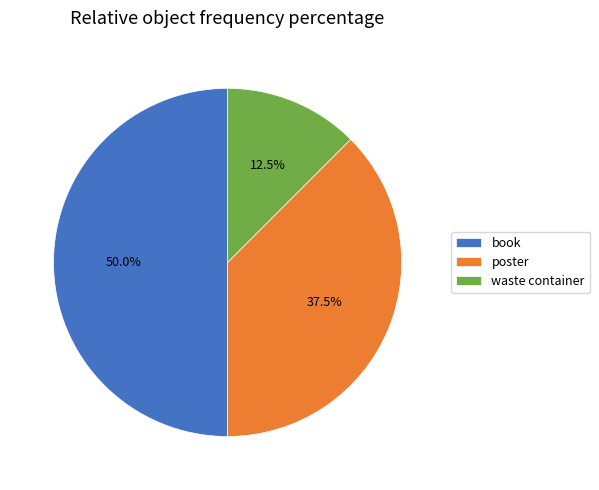

What percentage is NOT represented by waste container?

87.5%